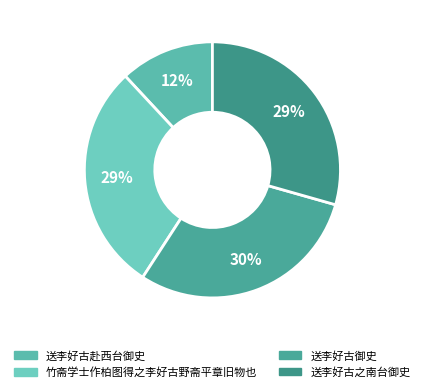

To the nearest percent, what is the average slice percentage?

25%